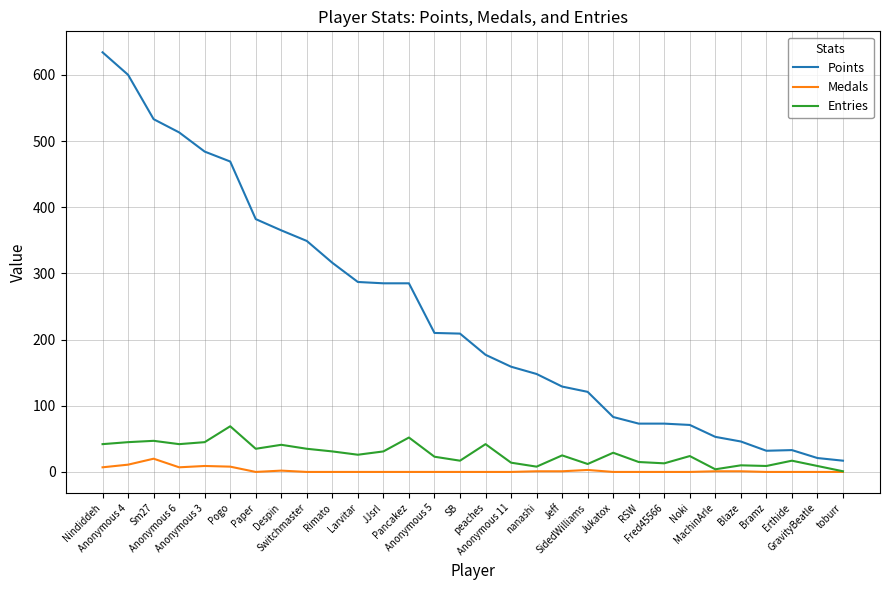

The value of Entries at SidedWilliams is 12. True or false?

True